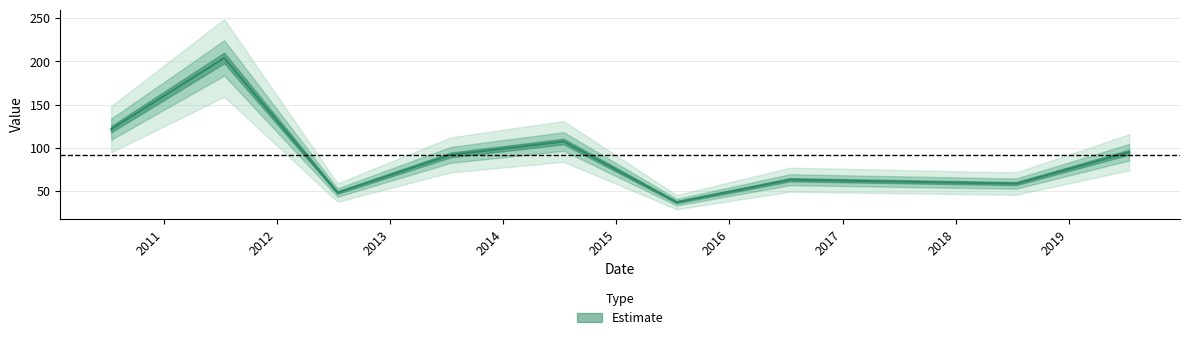

At which category does the data reach its first local peak?

2011-07-15